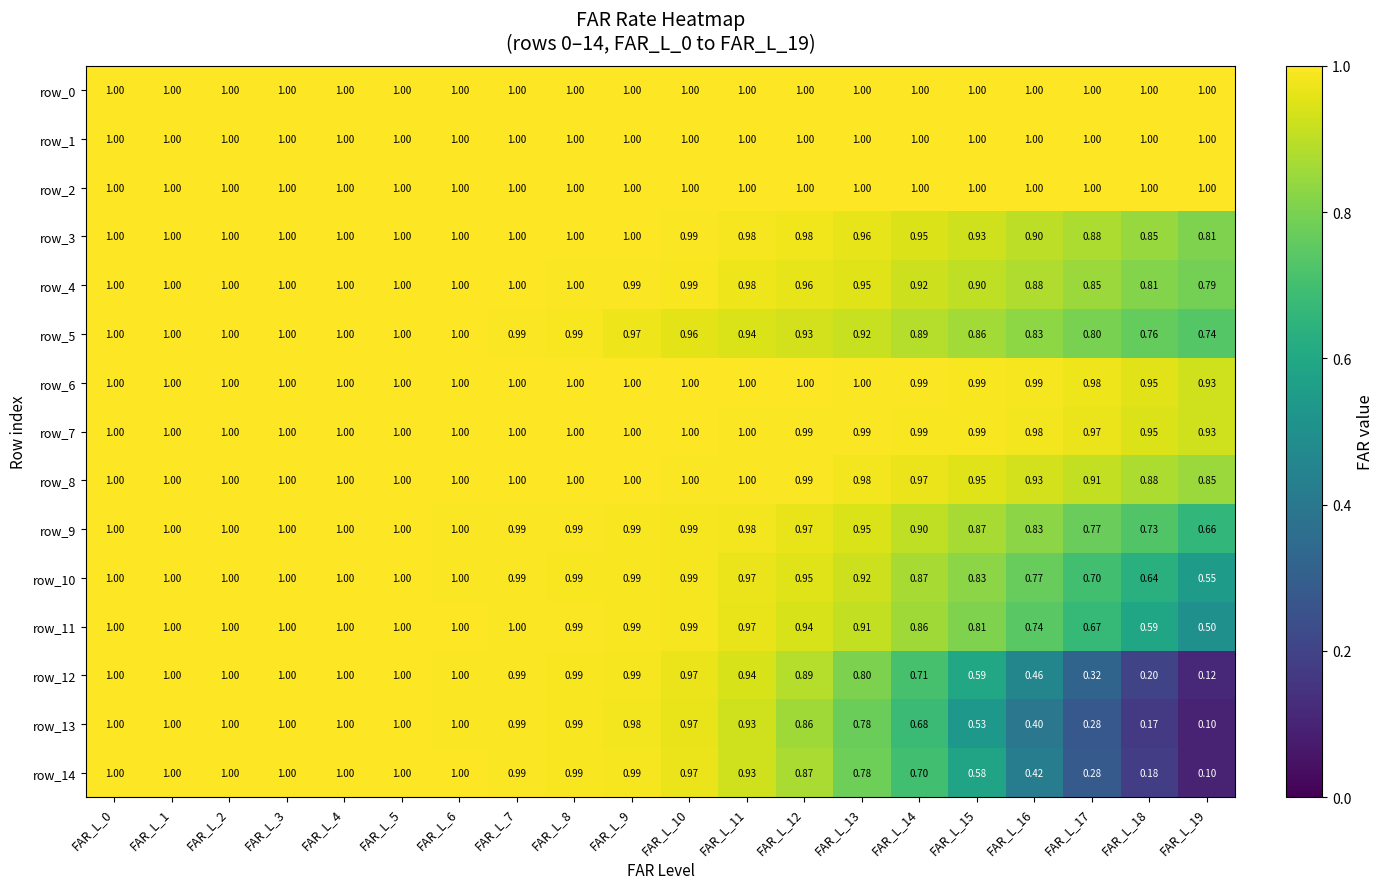

Is the value of row_10 at FAR_L_11 greater than the value of row_0 at FAR_L_1?

No